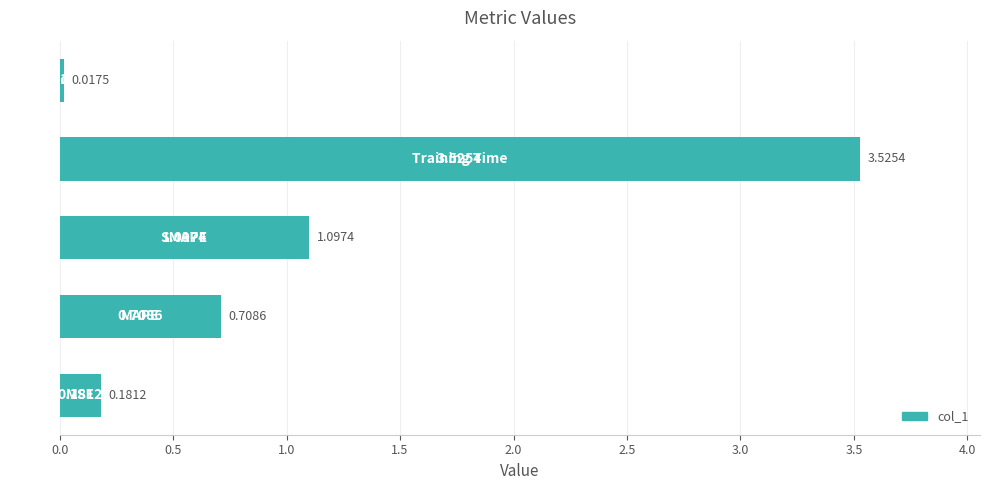

What is the difference between the maximum and second lowest values?

3.3